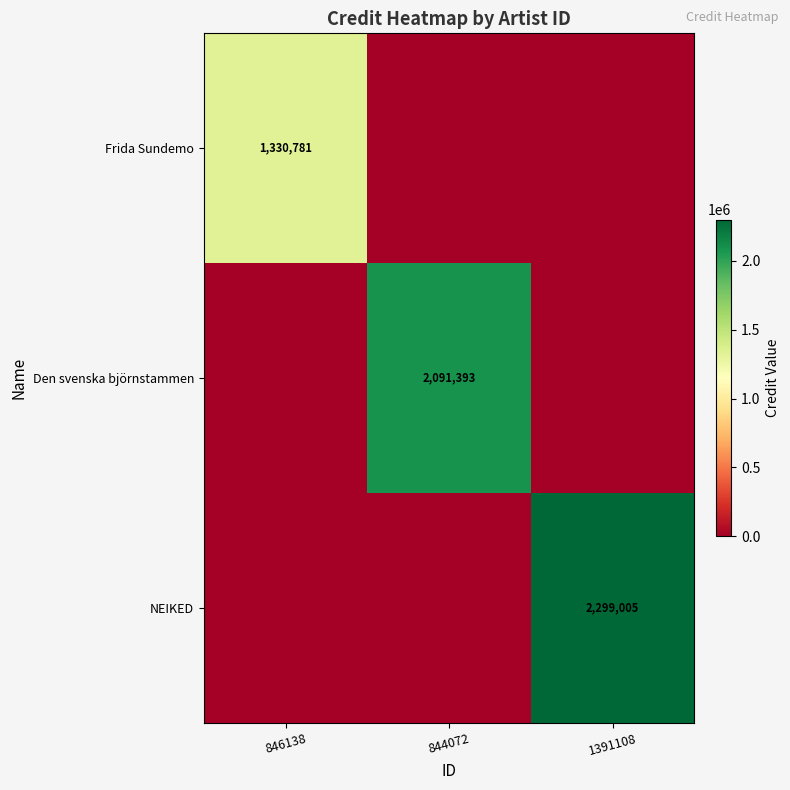

The Den svenska björnstammen series shows 2091393 at 844072. True or false?

True